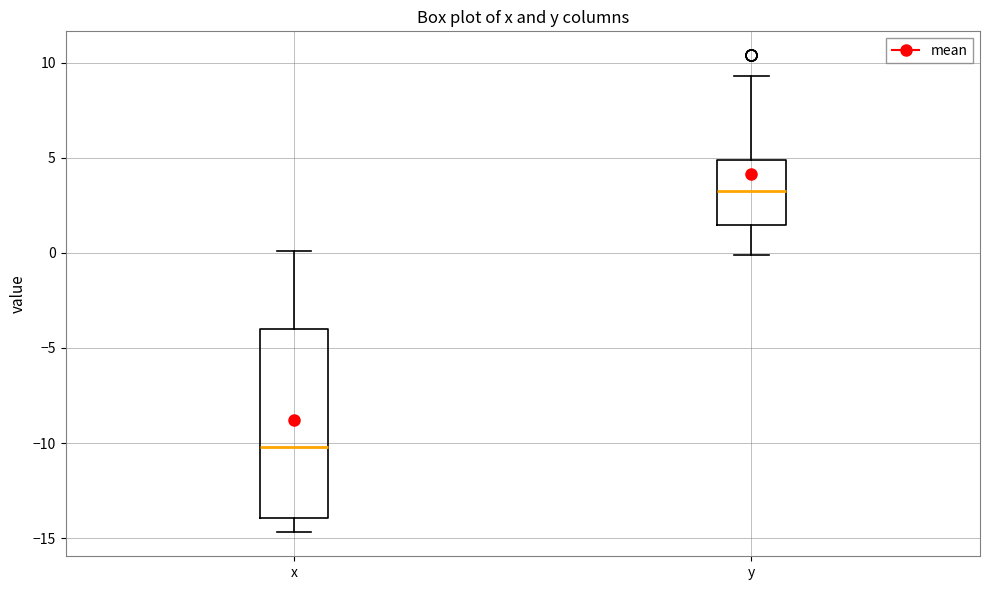

Where does the upper whisker of the box for y end on the y-axis? The values are not printed on the chart, so give them approximately, as read against the axis.

9.5